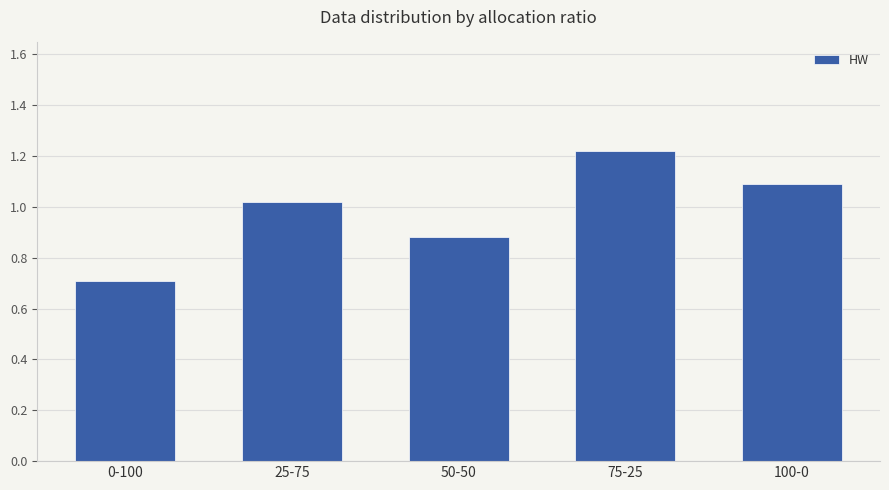

List the labels in order of value, smallest first.

0-100, 50-50, 25-75, 100-0, 75-25